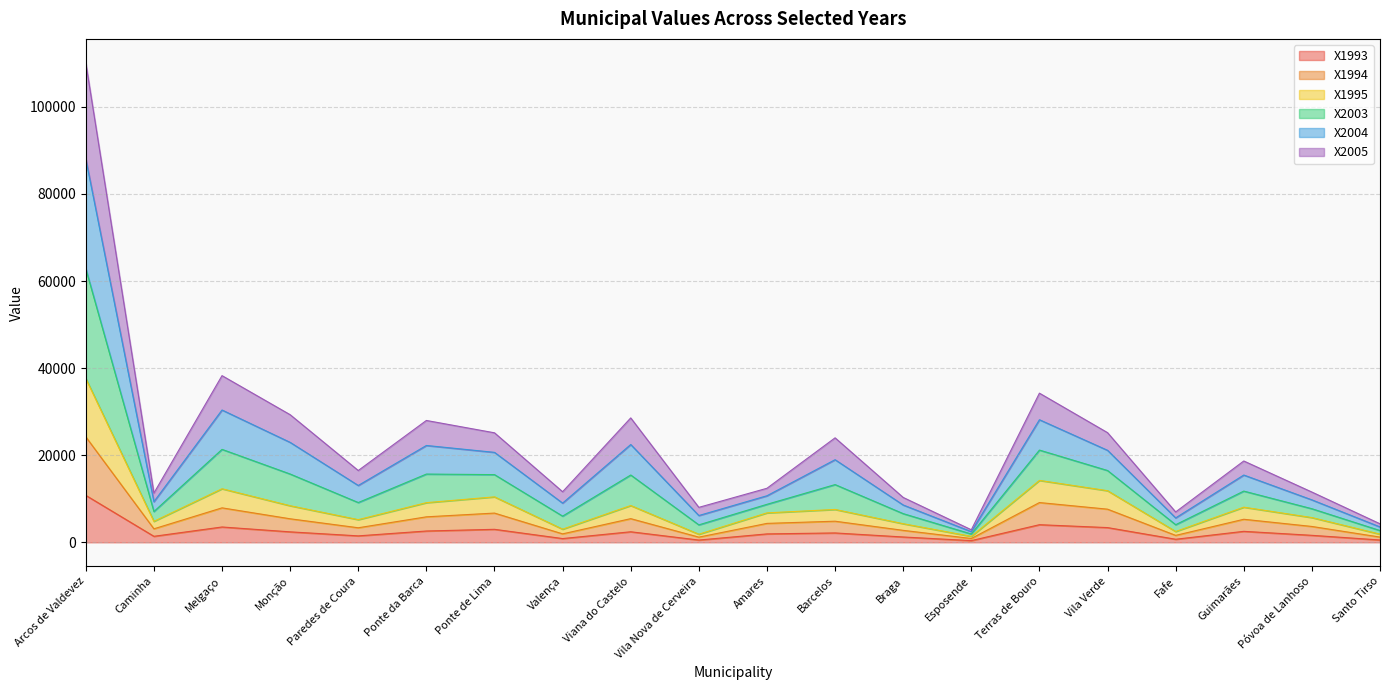

How many distinct data groups are displayed?

6